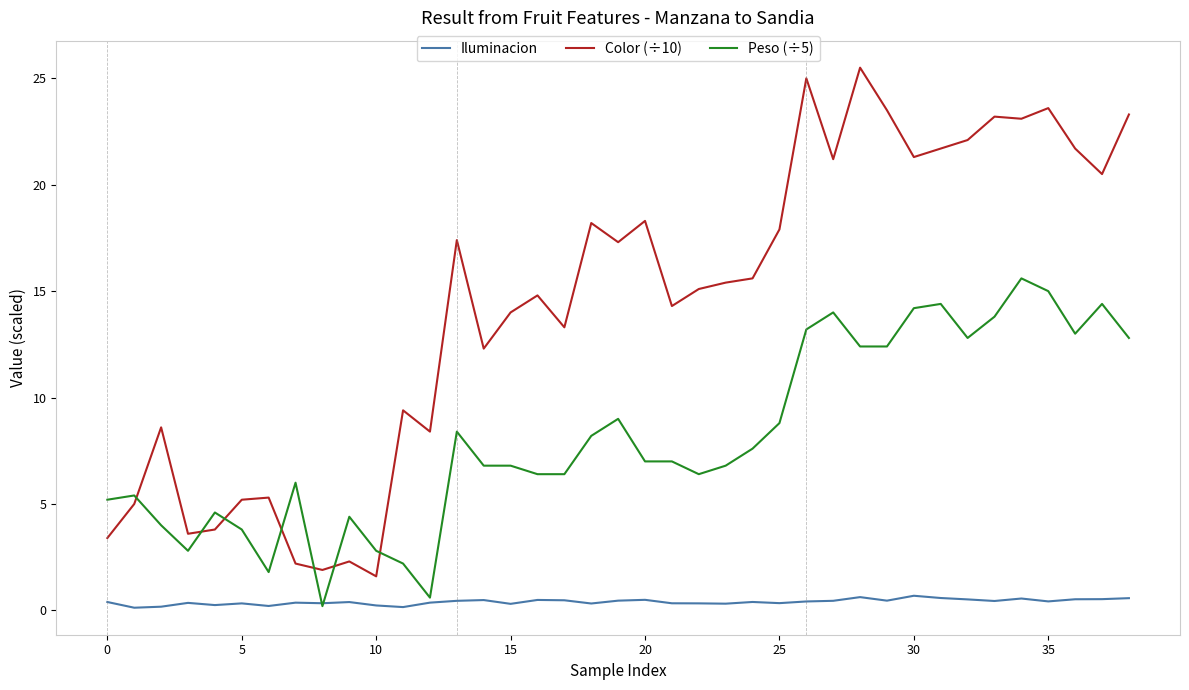

What is the maximum value for Color (÷10)?

25.5